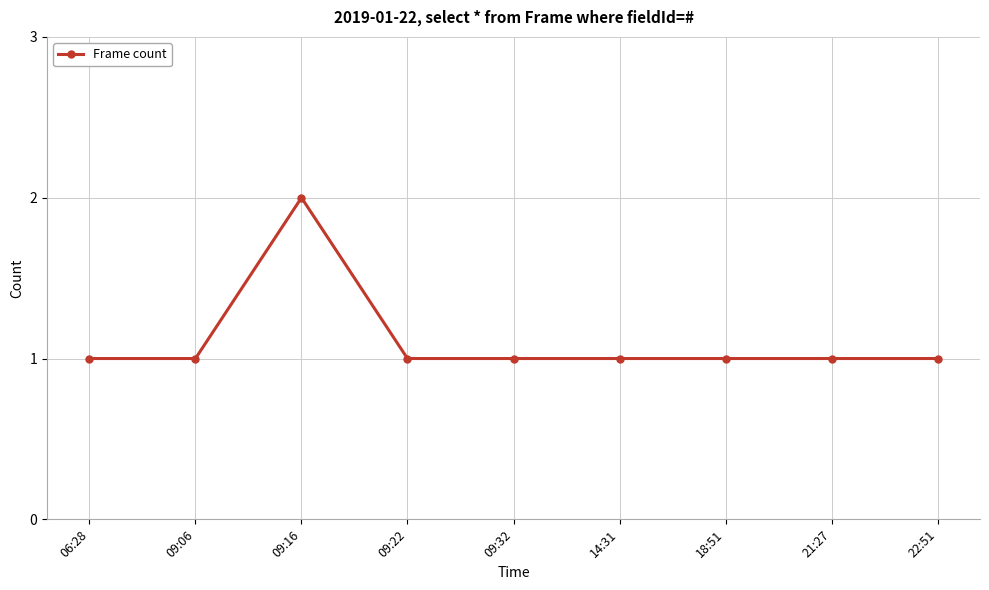

What is the minimum value shown in the chart?

1